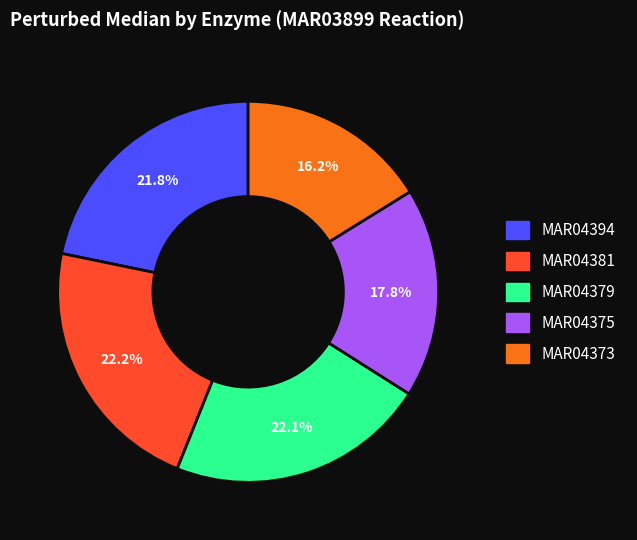

What percentage is the MAR04381 slice, to the nearest percent?

22%